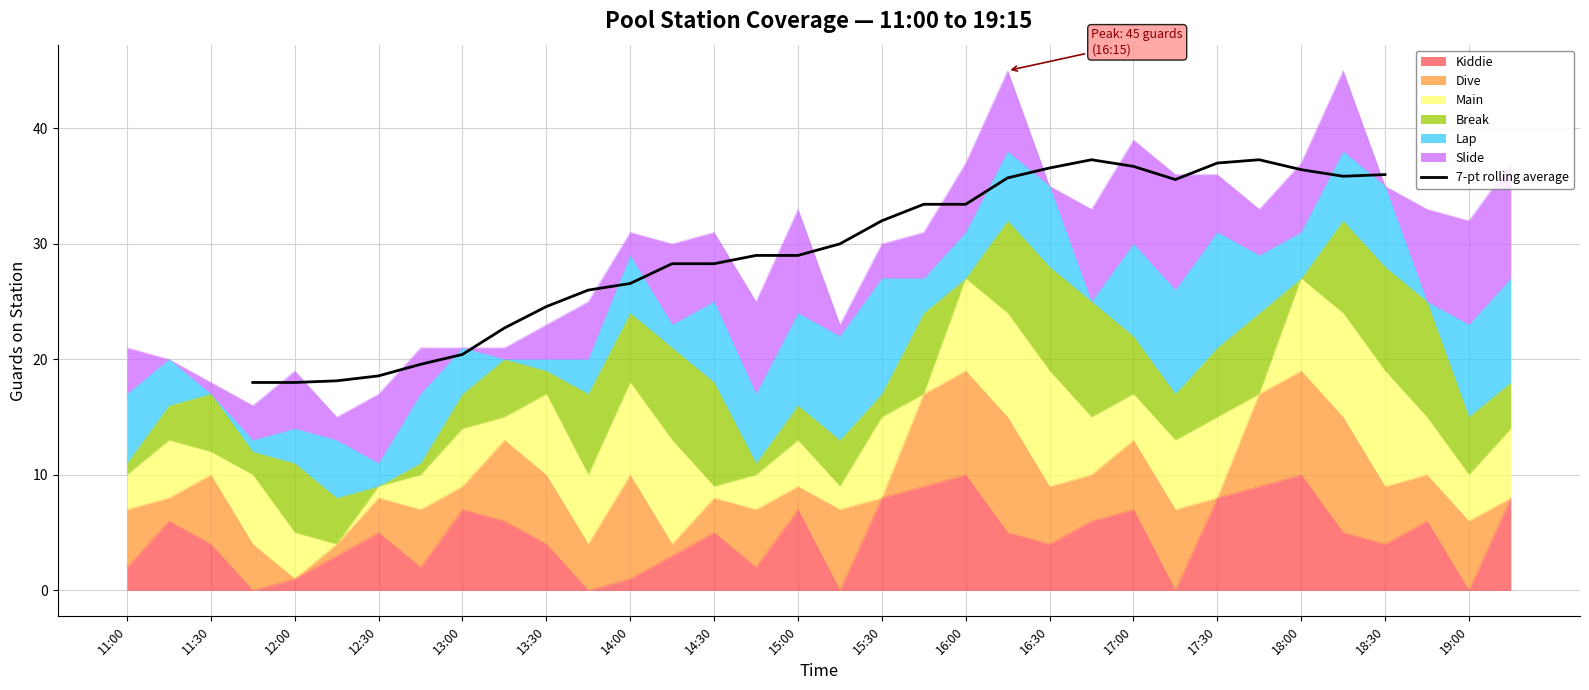

The value of 7-pt rolling average at 18:30 is 36.0. True or false?

True